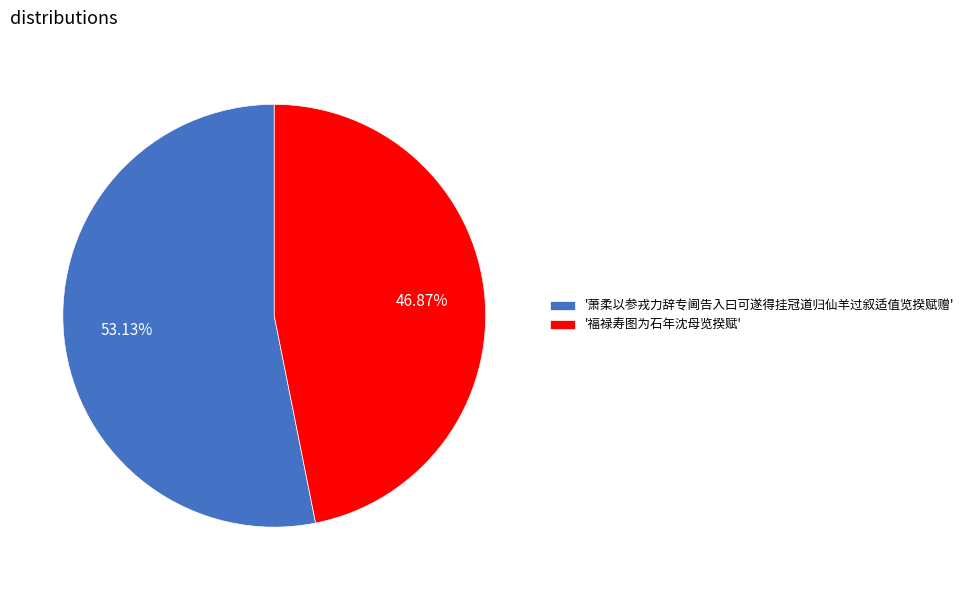

How many segments does this pie chart have?

2